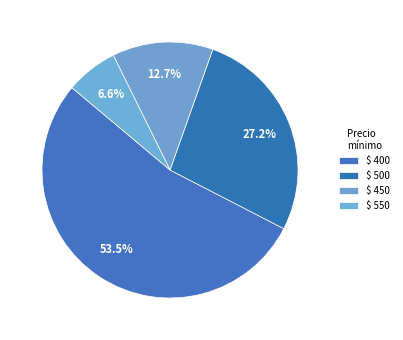

What is the largest slice in the pie chart?

$ 400